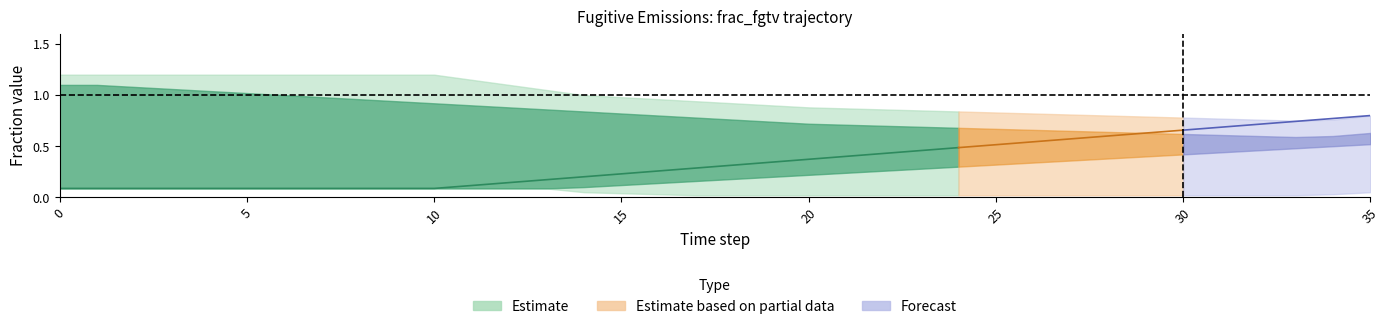

Reading right to left, extract all data points from this chart.

center: 35=0.8	34=0.8	33=0.7	32=0.7	31=0.7	30=0.7	29=0.6	28=0.6	27=0.6	26=0.5	25=0.5	24=0.5	23=0.5	22=0.4	21=0.4	20=0.4	19=0.3	18=0.3	17=0.3	16=0.3	15=0.2	14=0.2	13=0.2	12=0.1	11=0.1	10=0.1	9=0.1	8=0.1	7=0.1	6=0.1	5=0.1	4=0.1	3=0.1	2=0.1	1=0.1	0=0.1
upper_outer: 35=0.8	34=0.8	33=0.8	32=0.8	31=0.8	30=0.8	29=0.8	28=0.8	27=0.8	26=0.8	25=0.8	24=0.8	23=0.8	22=0.9	21=0.9	20=0.9	19=0.9	18=0.9	17=0.9	16=1.0	15=1.0	14=1.0	13=1.1	12=1.1	11=1.1	10=1.2	9=1.2	8=1.2	7=1.2	6=1.2	5=1.2	4=1.2	3=1.2	2=1.2	1=1.2	0=1.2
upper_inner: 35=0.6	34=0.6	33=0.6	32=0.6	31=0.6	30=0.6	29=0.6	28=0.6	27=0.7	26=0.7	25=0.7	24=0.7	23=0.7	22=0.7	21=0.7	20=0.7	19=0.7	18=0.8	17=0.8	16=0.8	15=0.8	14=0.8	13=0.9	12=0.9	11=0.9	10=0.9	9=0.9	8=1.0	7=1.0	6=1.0	5=1.0	4=1.0	3=1.1	2=1.1	1=1.1	0=1.1
lower_inner: 35=0.5	34=0.5	33=0.5	32=0.5	31=0.4	30=0.4	29=0.4	28=0.4	27=0.4	26=0.3	25=0.3	24=0.3	23=0.3	22=0.3	21=0.2	20=0.2	19=0.2	18=0.2	17=0.2	16=0.1	15=0.1	14=0.1	13=0.1	12=0.1	11=0.1	10=0.1	9=0.1	8=0.1	7=0.1	6=0.1	5=0.1	4=0.1	3=0.1	2=0.1	1=0.1	0=0.1
lower_outer: 35=0.1	34=0.0	33=0.0	32=0.0	31=0.0	30=0.0	29=0.0	28=0.0	27=0.0	26=0.0	25=0.0	24=0.0	23=0.0	22=0.0	21=0.0	20=0.0	19=0.0	18=0.0	17=0.0	16=0.0	15=0.0	14=0.1	13=0.1	12=0.1	11=0.1	10=0.1	9=0.1	8=0.1	7=0.1	6=0.1	5=0.1	4=0.1	3=0.1	2=0.1	1=0.1	0=0.1